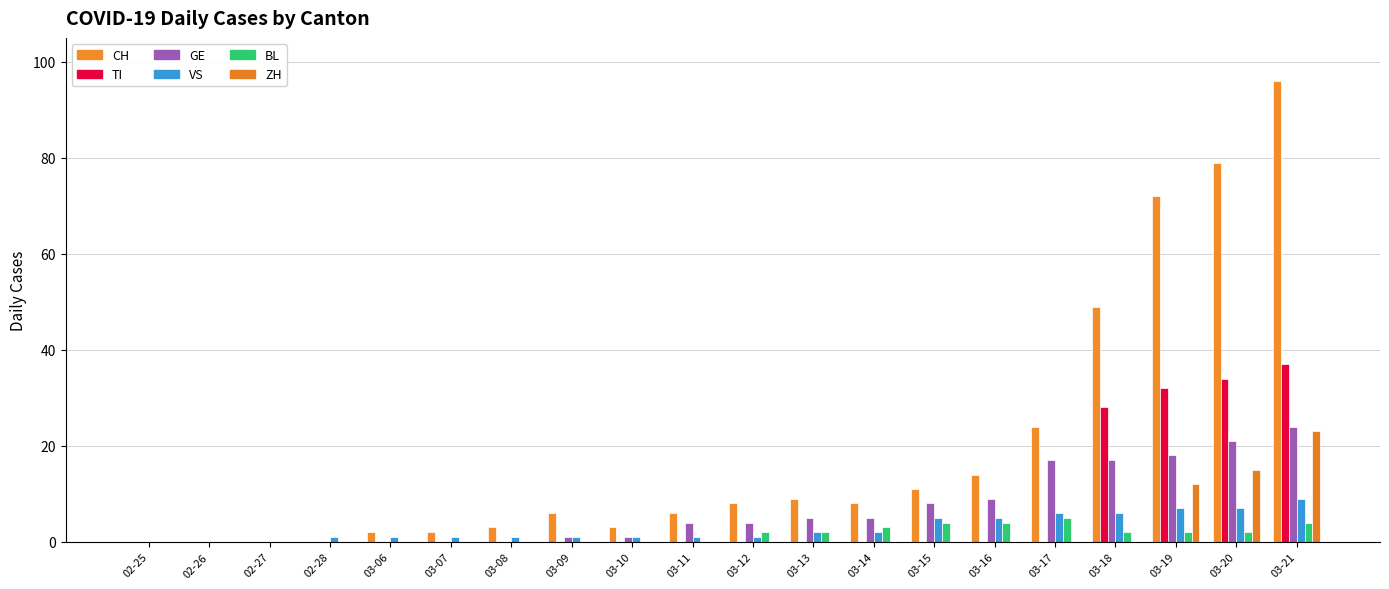

True or false: VS has a value of 9 at 03-19.

False